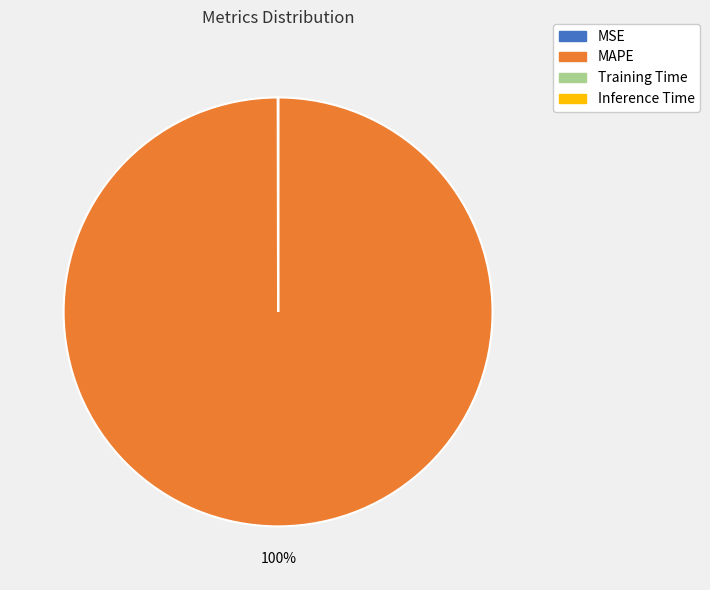

Does MAPE represent more than half of the total?

Yes